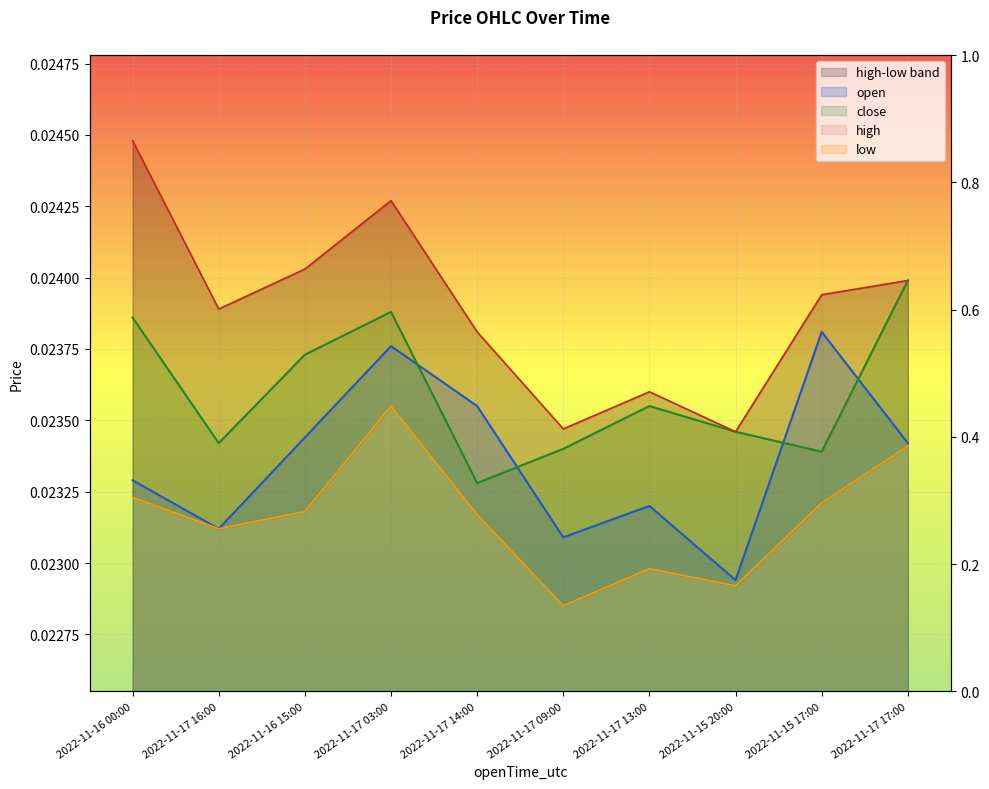

True or false: low and close cross at least once.

False